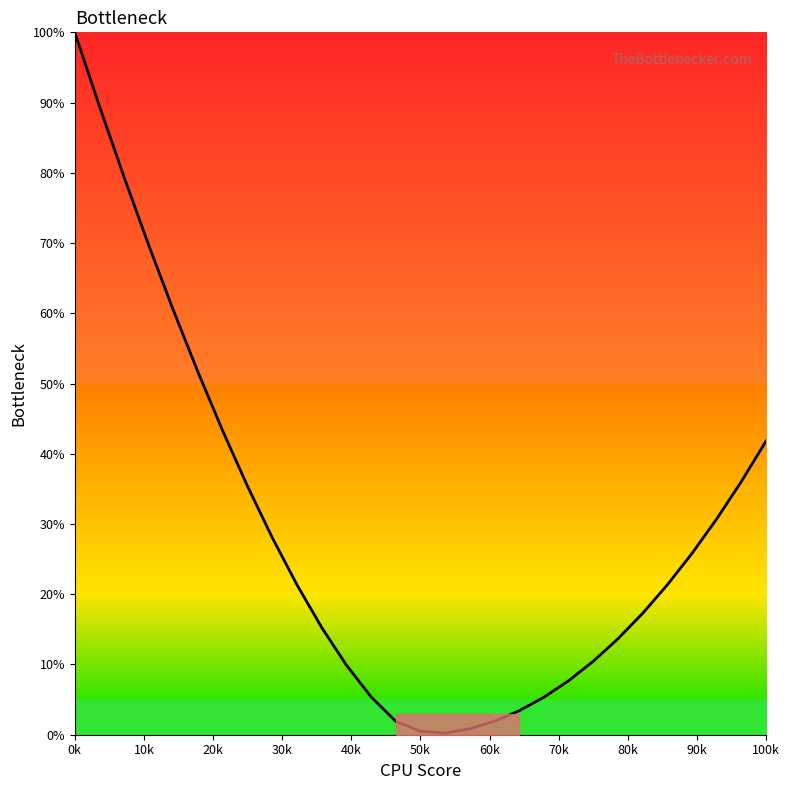

What is the difference between the second highest and minimum values?

89.3